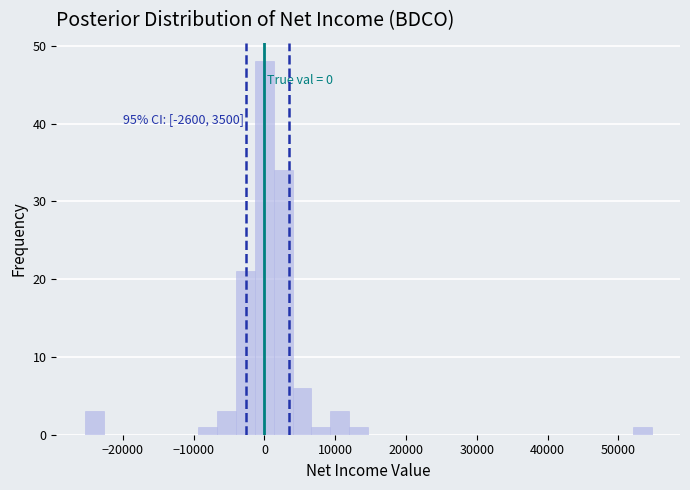

Around what value on the x-axis is the tallest bar? Give the approximate position of its centre, as read against the axis.

0